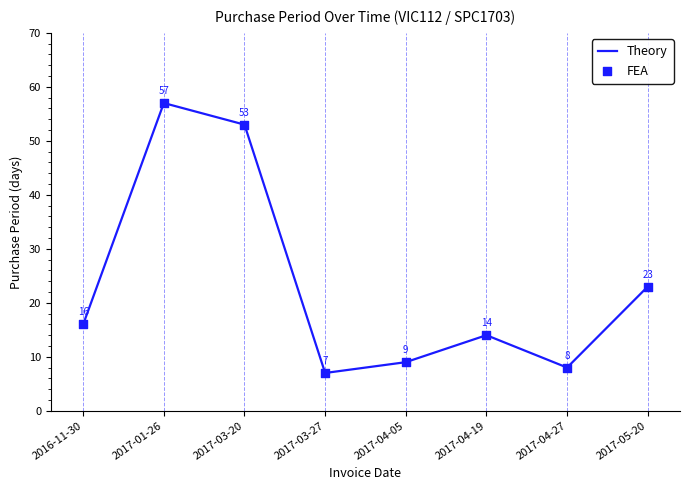

At which category does the chart reach its peak across all series?

2017-01-26